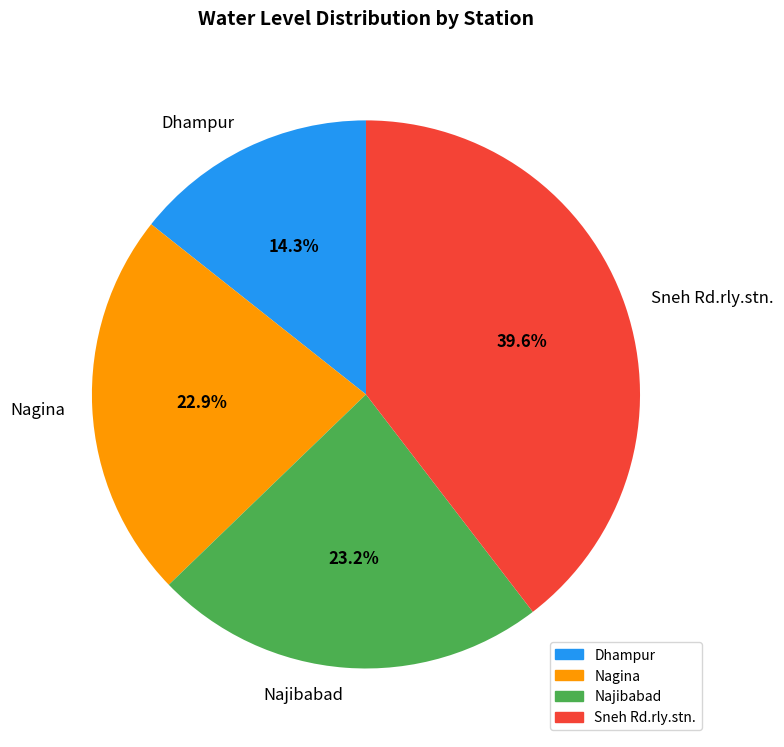

To the nearest percent, what portion does Sneh Rd.rly.stn. represent?

40%